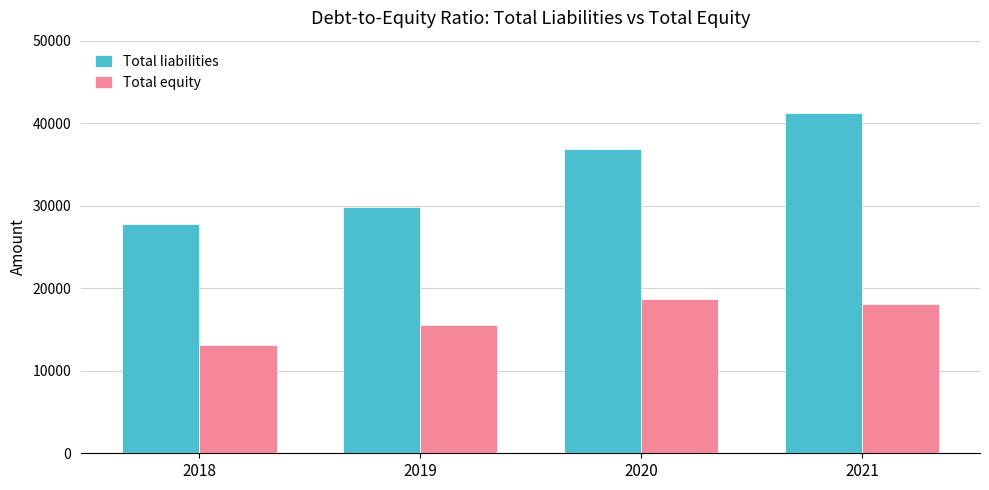

Rank the series at 2018 from highest to lowest value.

Total liabilities, Total equity